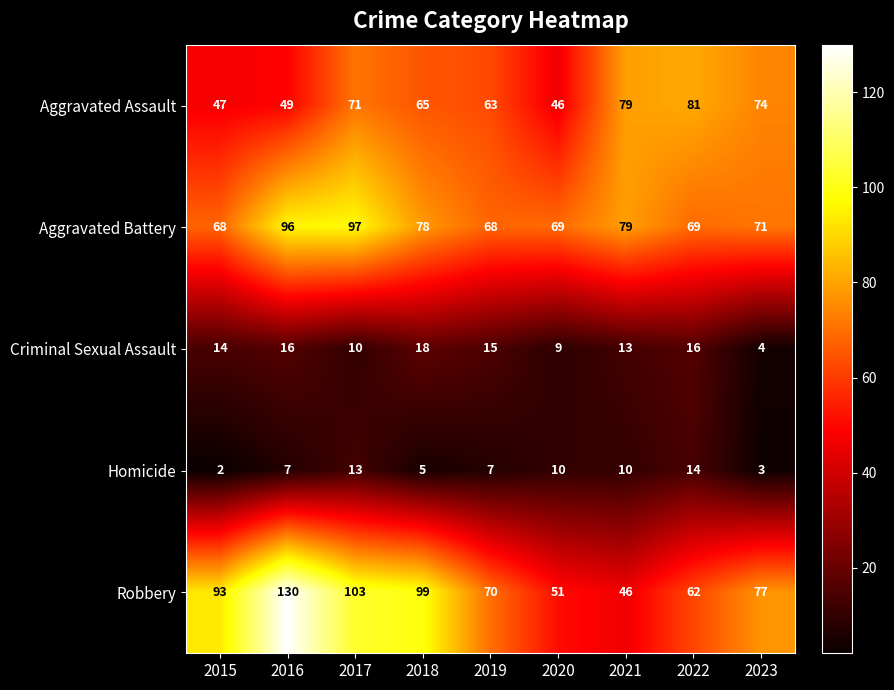

What is the sum of all Criminal Sexual Assault values?

115